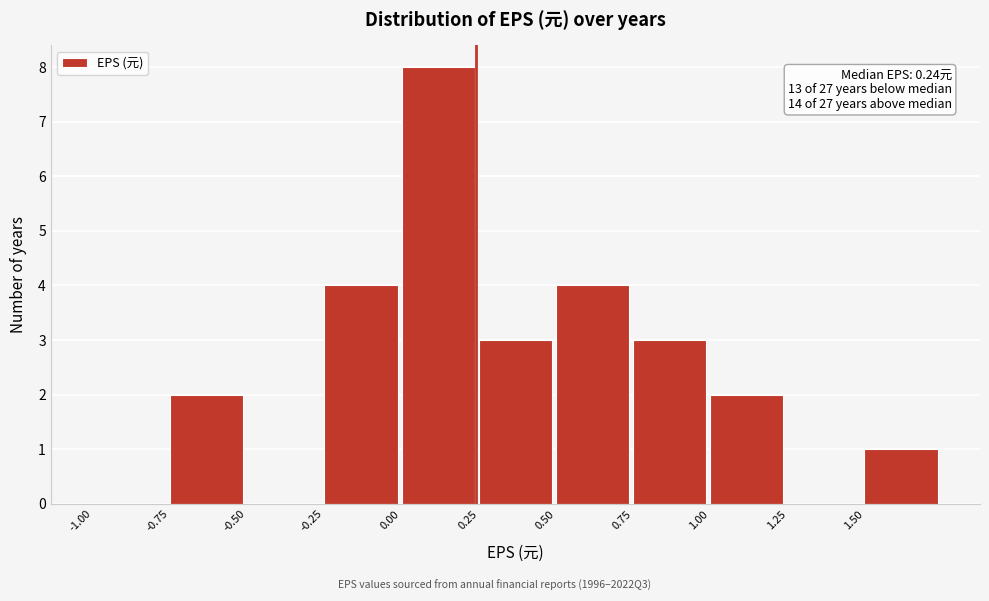

Which range on the x-axis has the tallest bar?

0.00 to 0.25